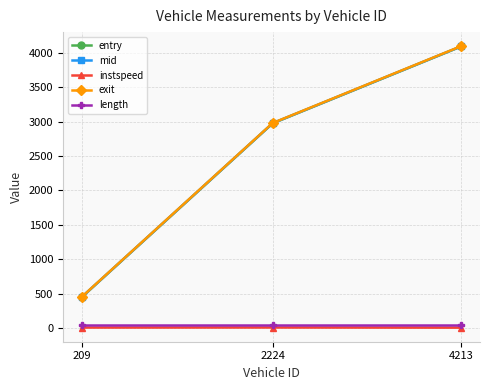

Is it true that length equals 46.8 at 209?

True